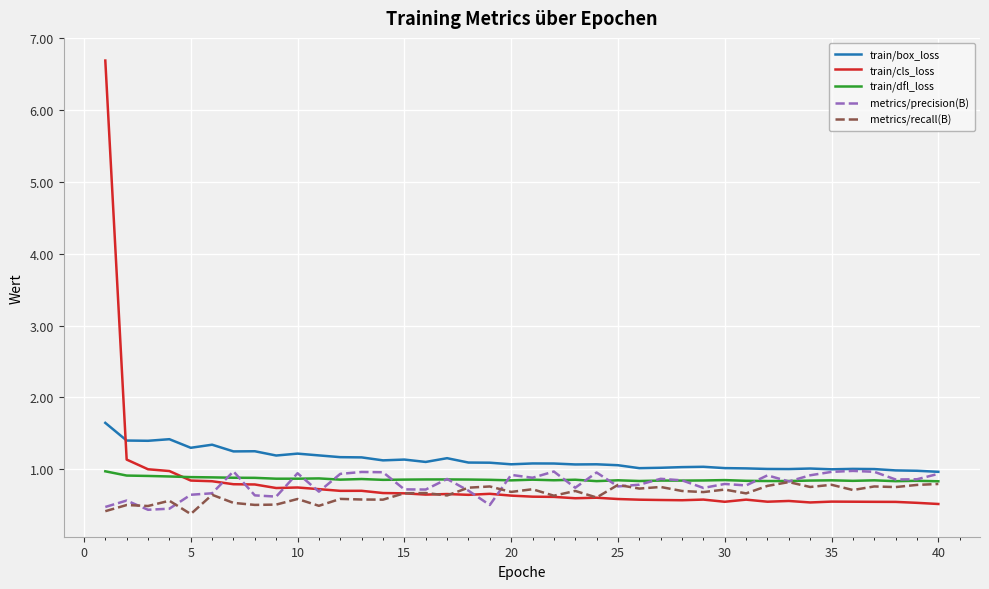

What is the maximum value for train/box_loss?

1.6